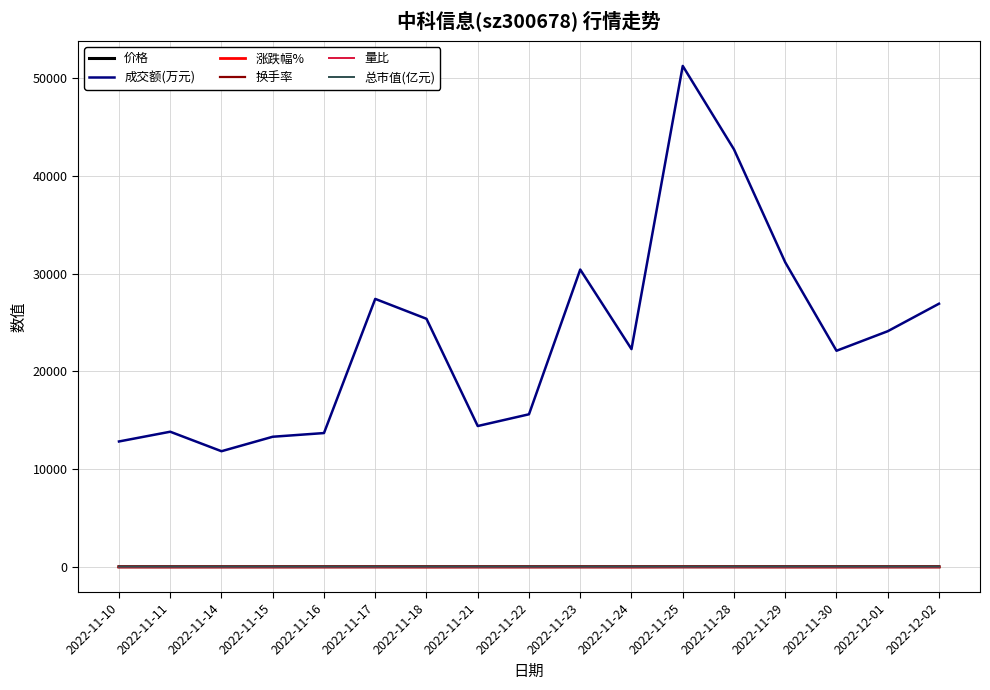

Is it true that 涨跌幅% equals -5.1 at 2022-11-18?

True